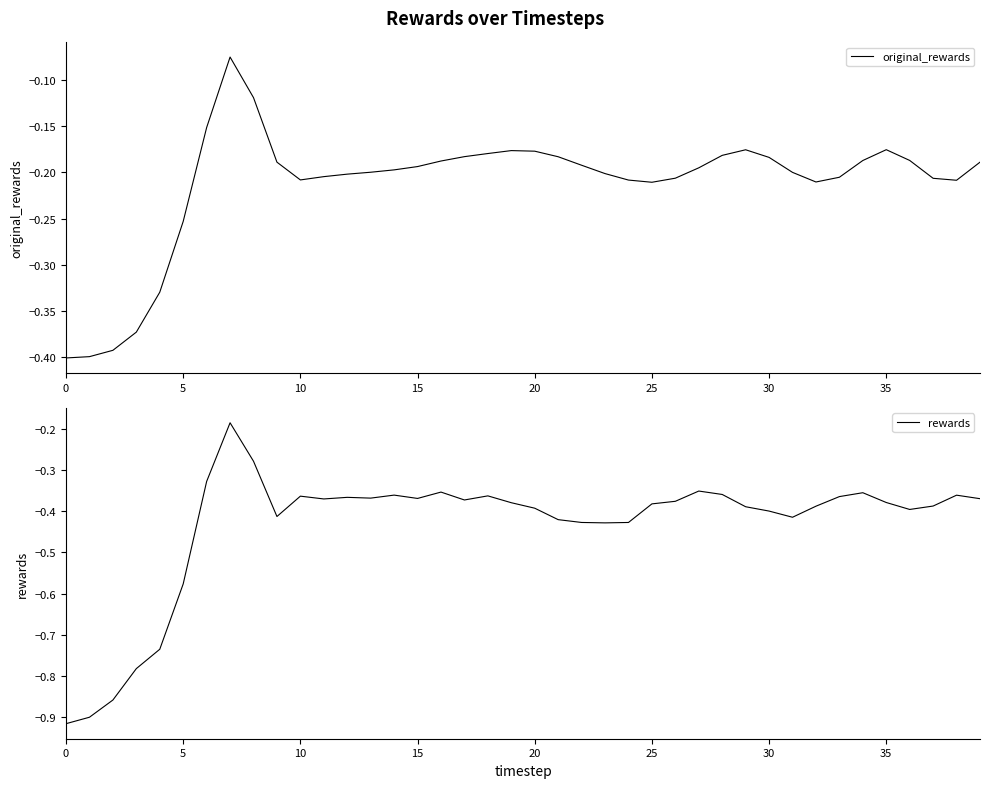

Is it true that original_rewards equals -0.0 at 30?

False